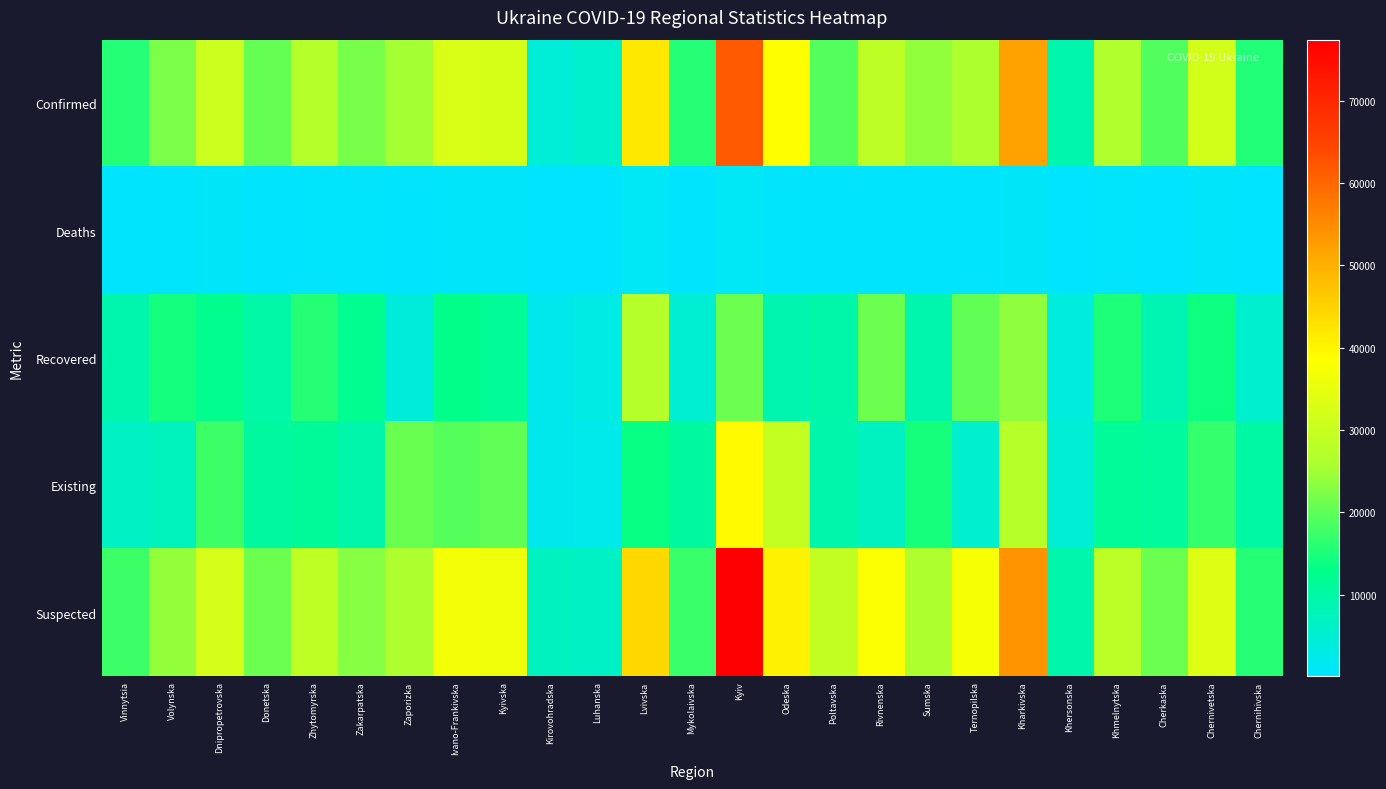

What is the total value across all series at Rivnenska?

95124